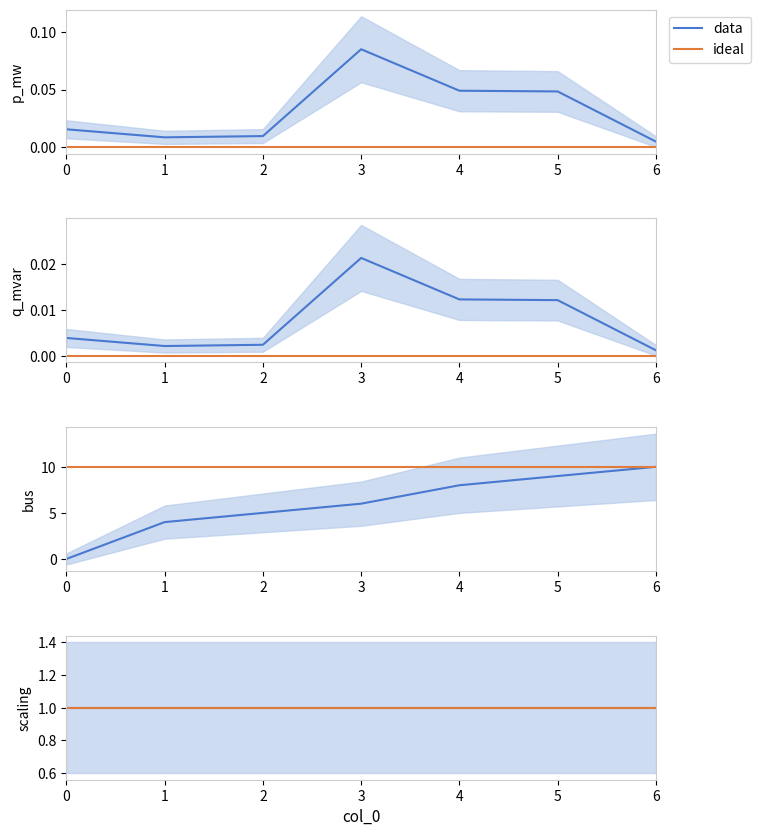

What is the total value across all series at 5?

9.1